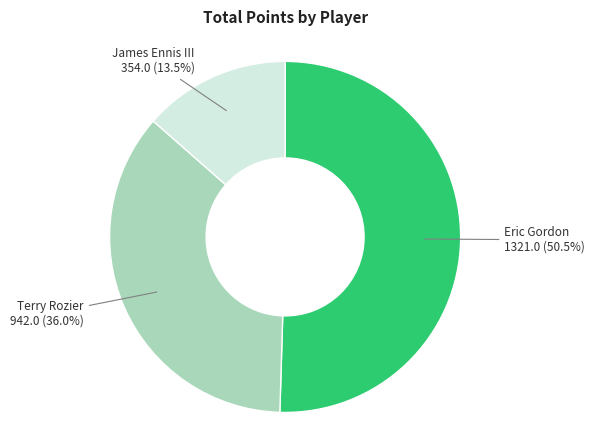

Is there a majority slice in this chart?

Yes